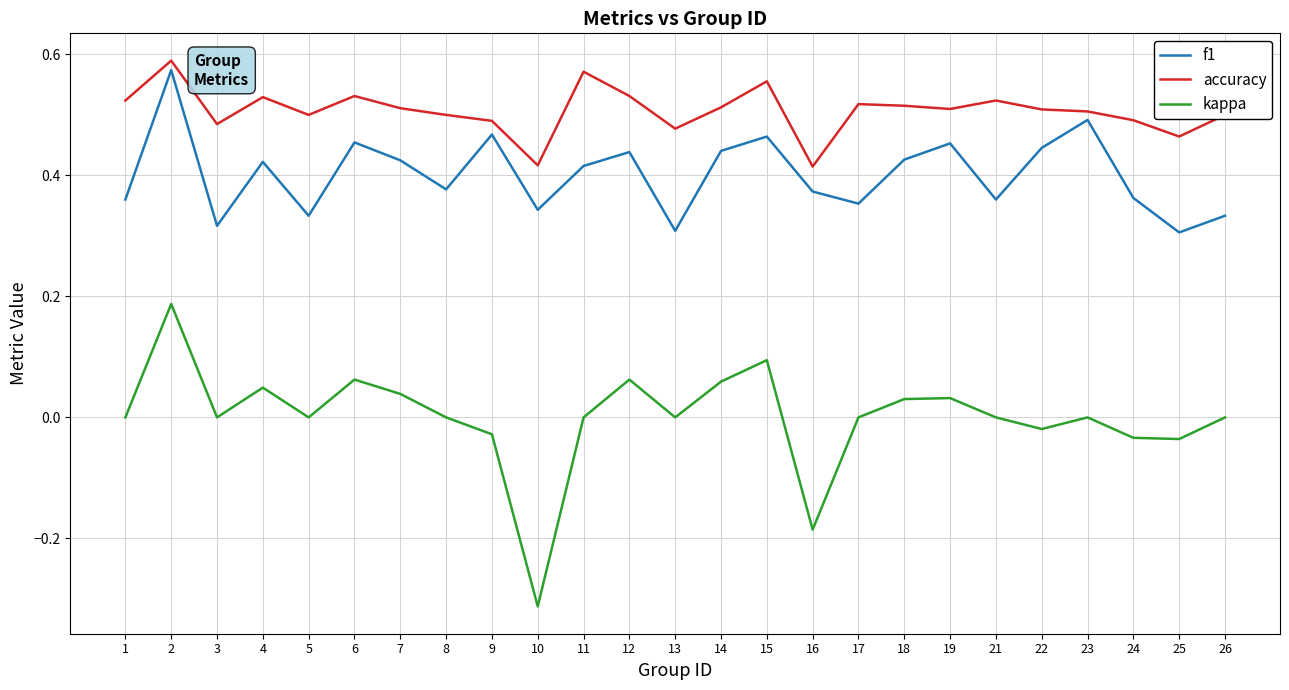

Which series has the widest spread of values?

kappa